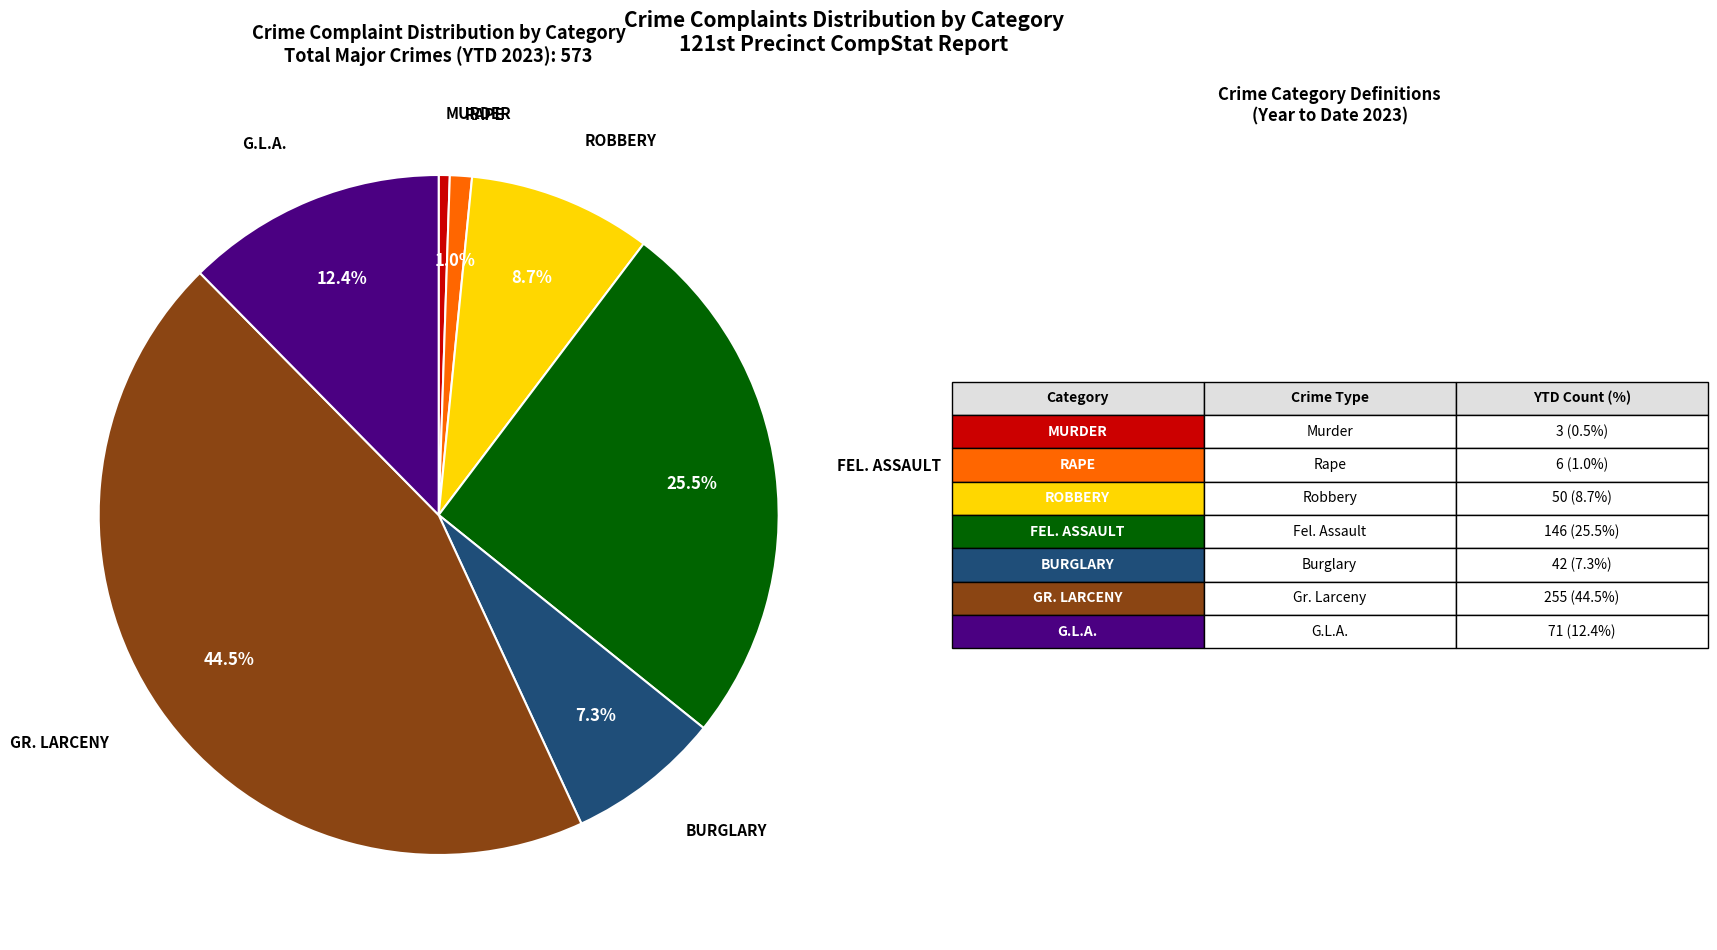

Does any single category account for the majority?

No